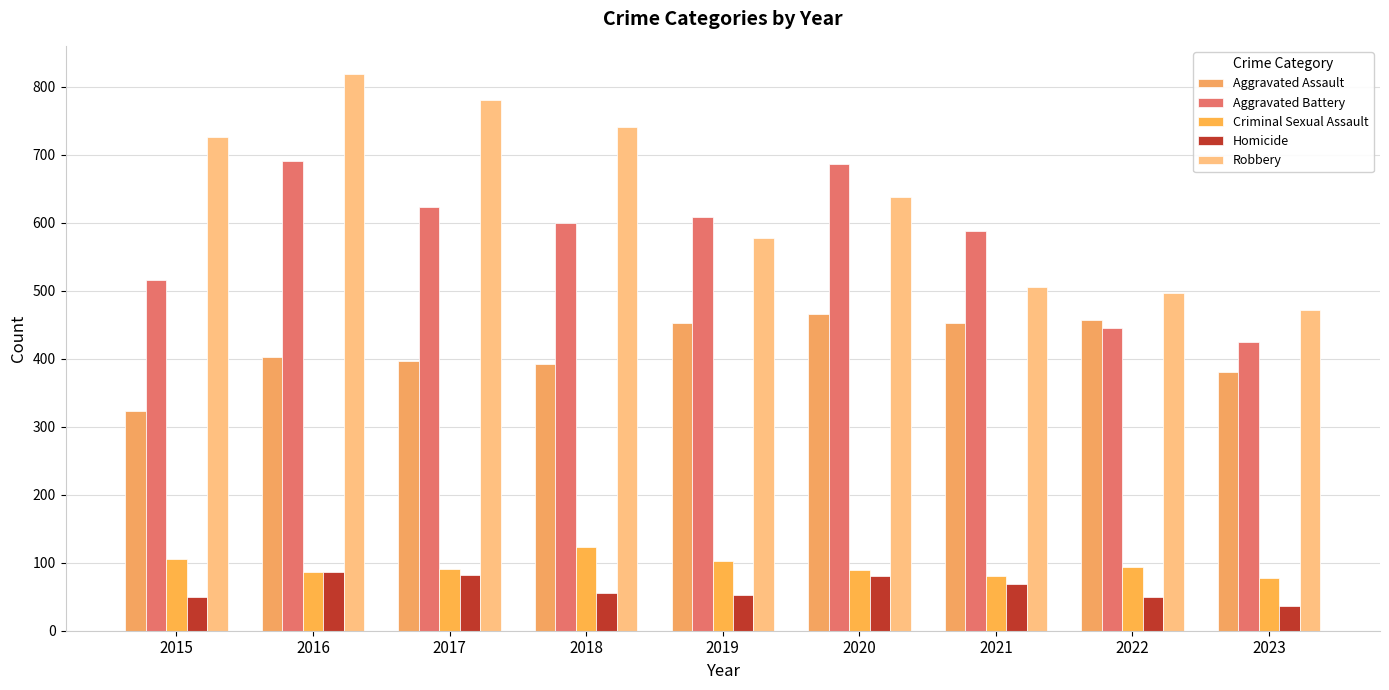

What is the highest value of the Aggravated Battery series?

691